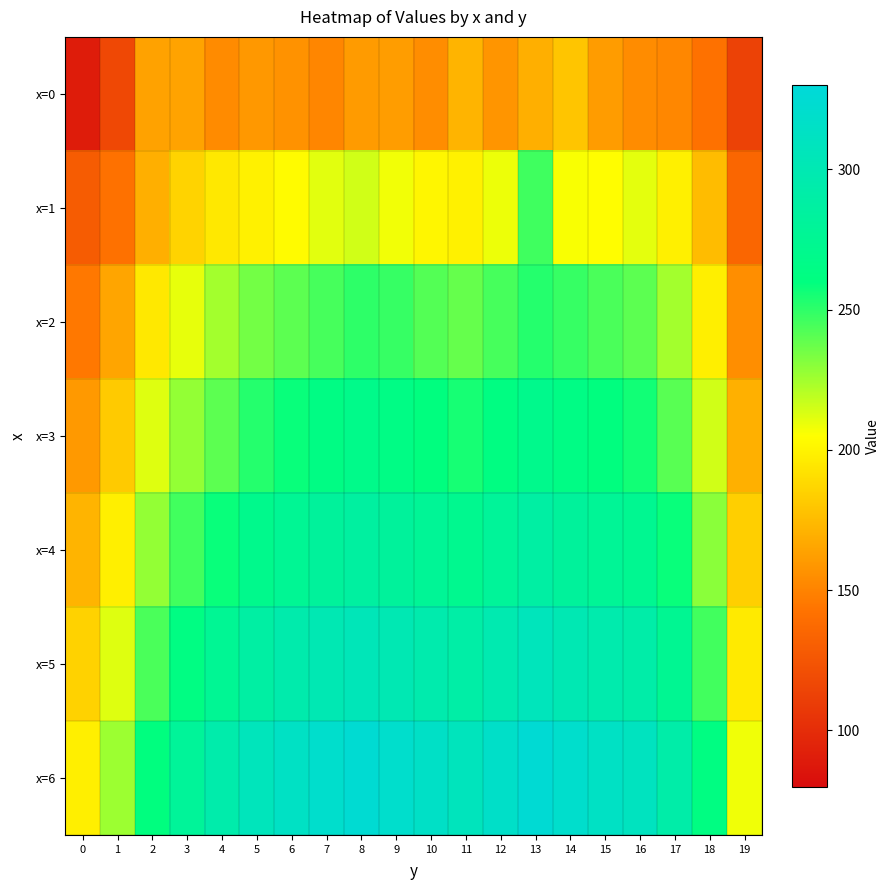

Rank the series at 8 from highest to lowest value.

x=6, x=5, x=4, x=3, x=2, x=1, x=0